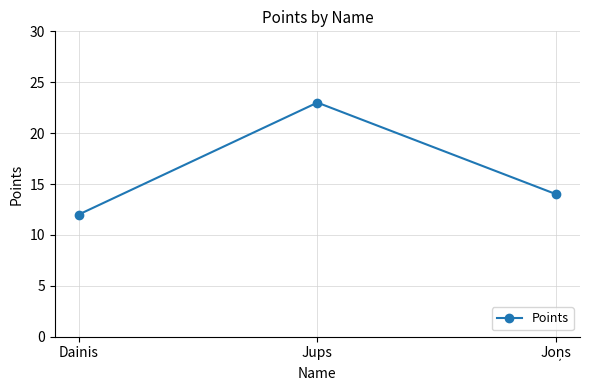

Reading left to right, what are all the values shown in this chart?

12	23	14